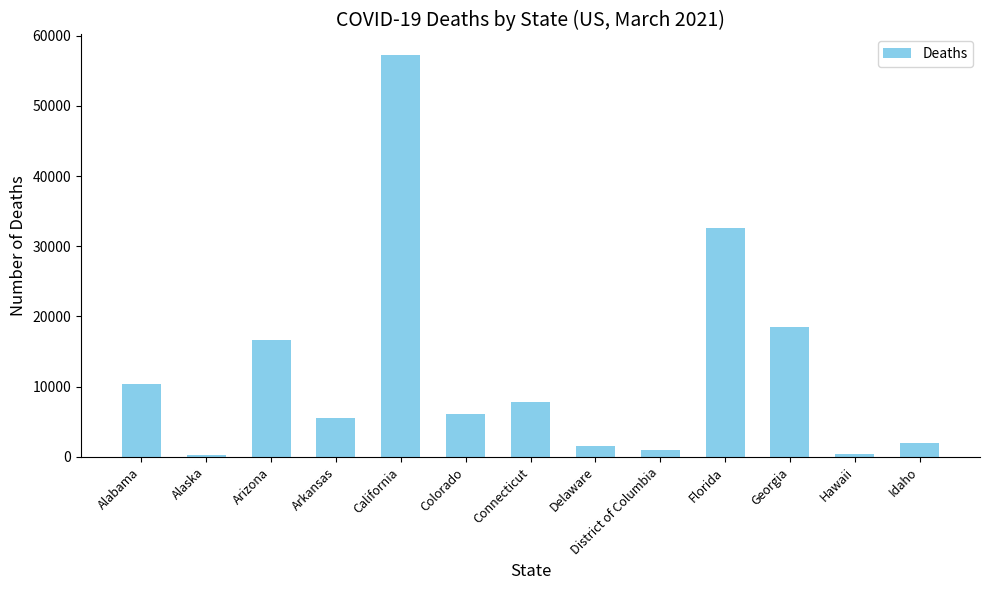

What is the approximate value at Florida?

32651